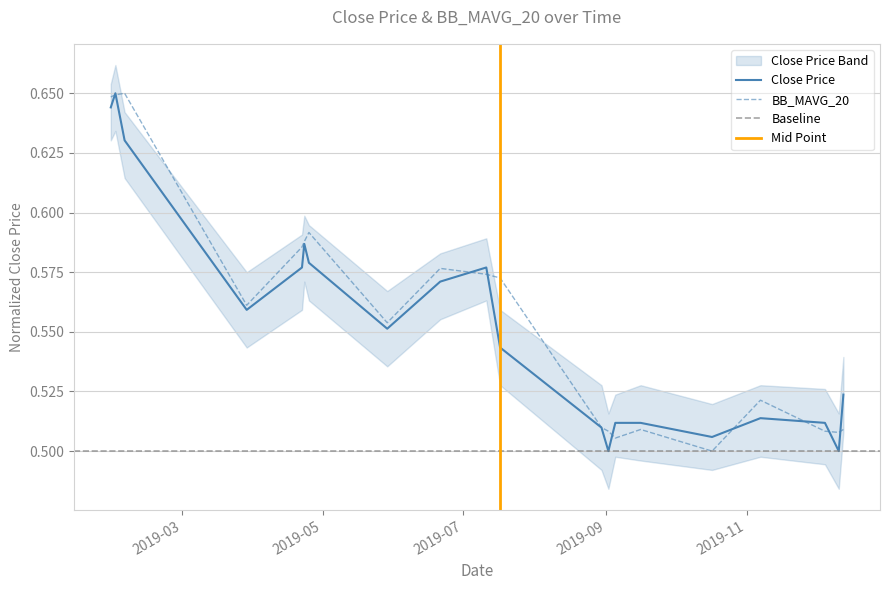

True or false: Close Price has a value of 0.6 at 2019-04-25.

True